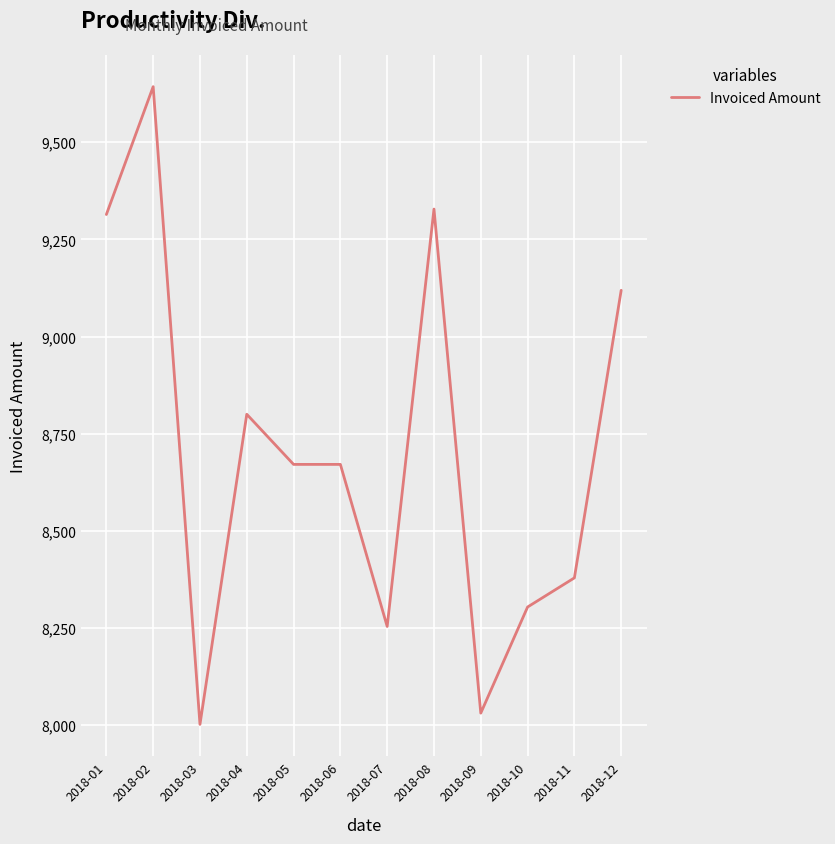

What is the change in value from 2018-04 to 2018-05?

-129